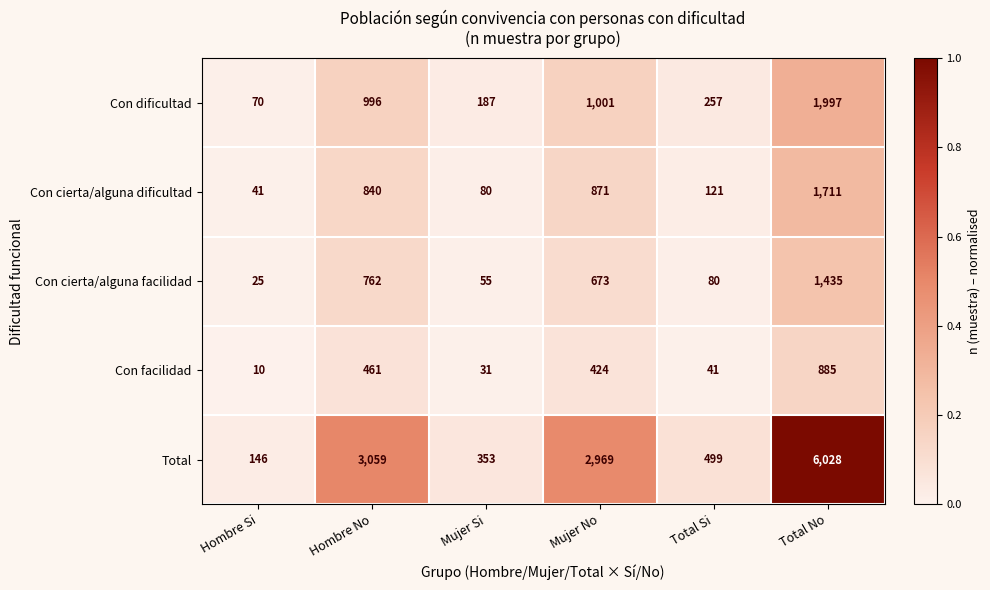

Reading left to right, list all the values displayed in this chart.

Con dificultad: 70	996	187	1001	257	1997
Con cierta/alguna dificultad: 41	840	80	871	121	1711
Con cierta/alguna facilidad: 25	762	55	673	80	1435
Con facilidad: 10	461	31	424	41	885
Total: 146	3059	353	2969	499	6028